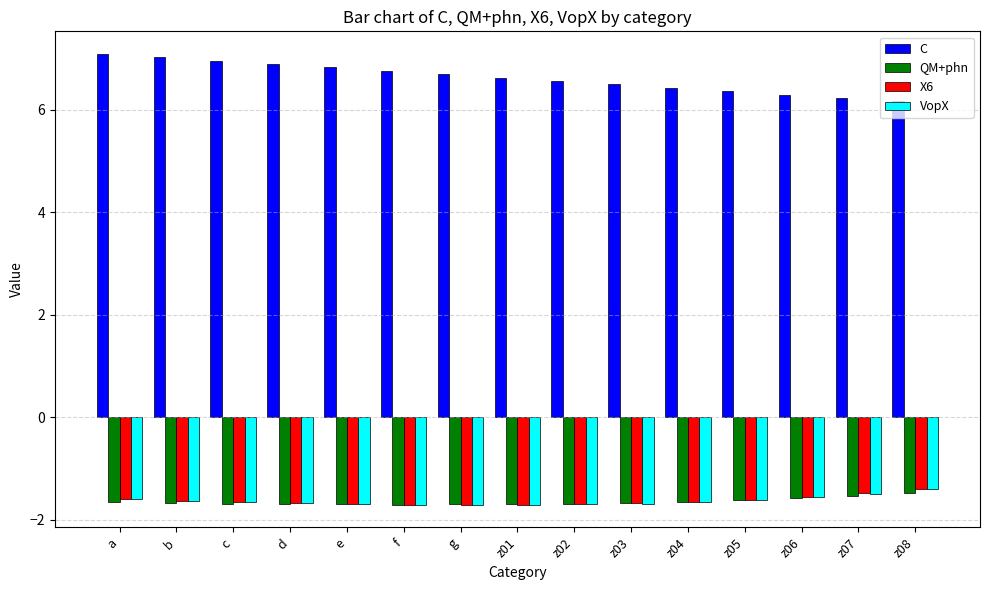

Where is X6 nearest to the value -1?

z08